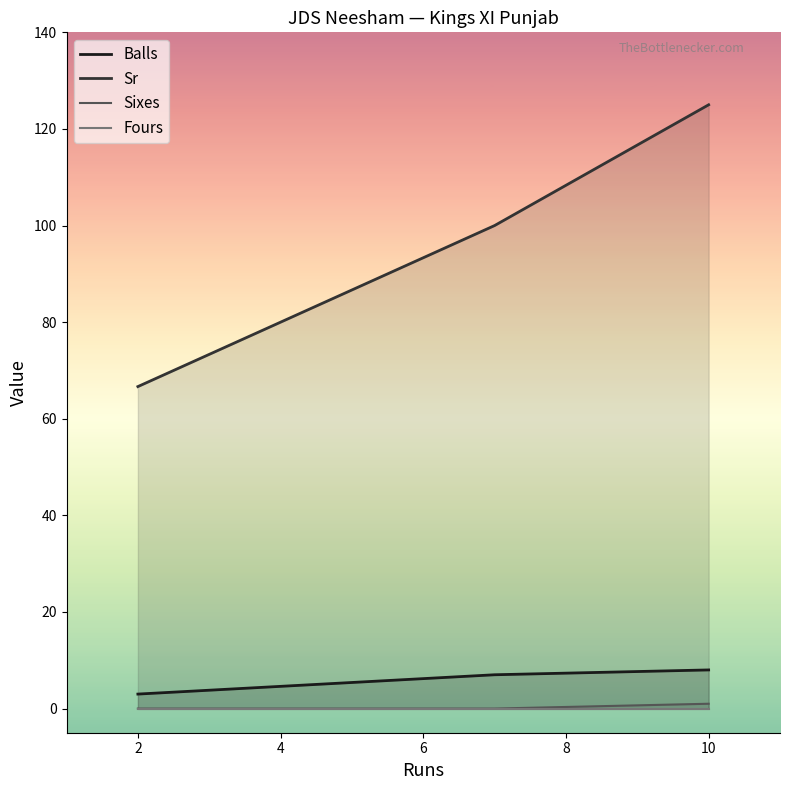

Is it true that Sr equals 33.8 at 10?

False